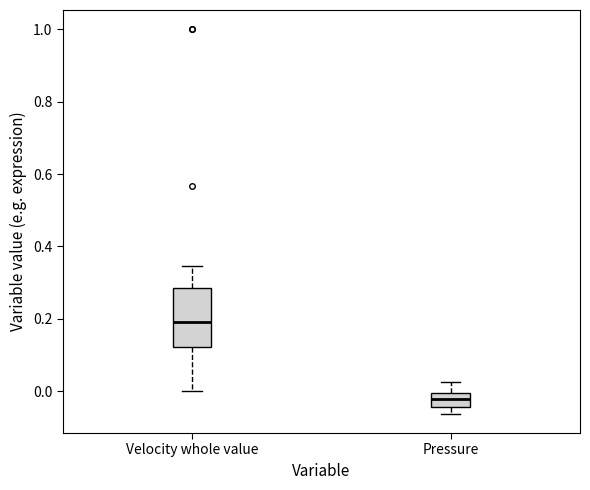

Which box has the highest median line?

Velocity whole value